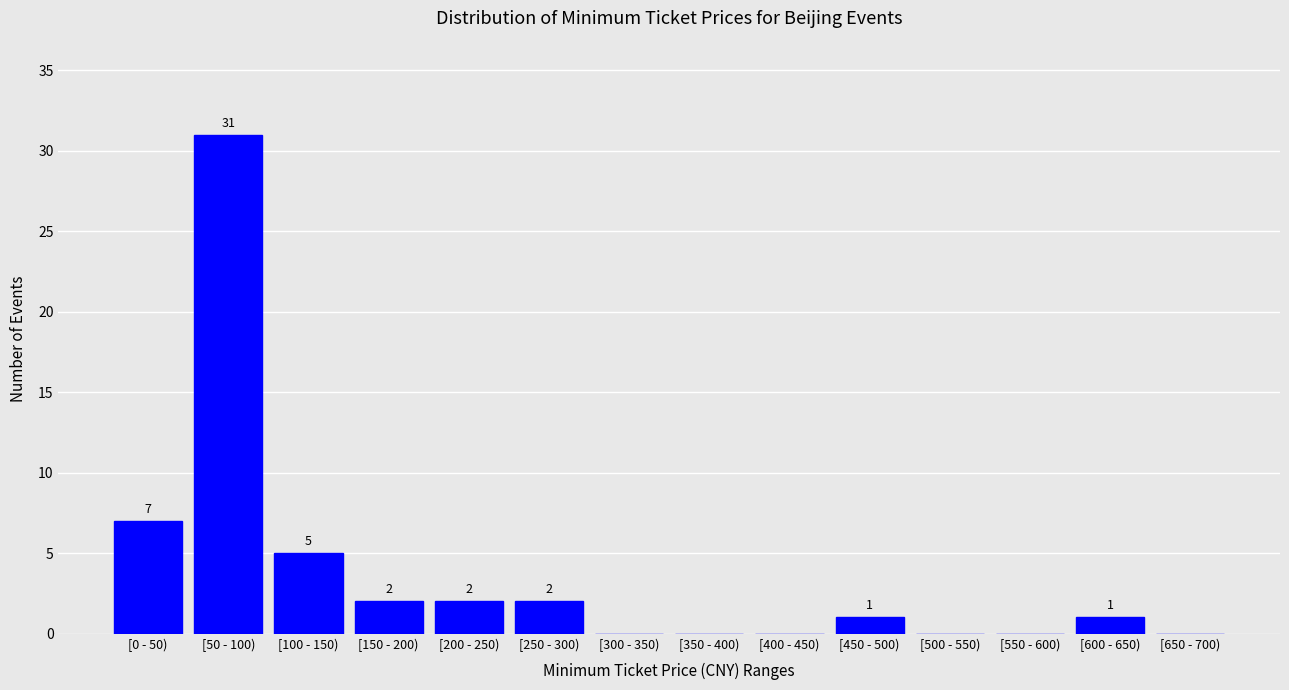

Reading right to left, extract all data points from this chart.

[650 - 700)=0	[600 - 650)=1	[550 - 600)=0	[500 - 550)=0	[450 - 500)=1	[400 - 450)=0	[350 - 400)=0	[300 - 350)=0	[250 - 300)=2	[200 - 250)=2	[150 - 200)=2	[100 - 150)=5	[50 - 100)=31	[0 - 50)=7